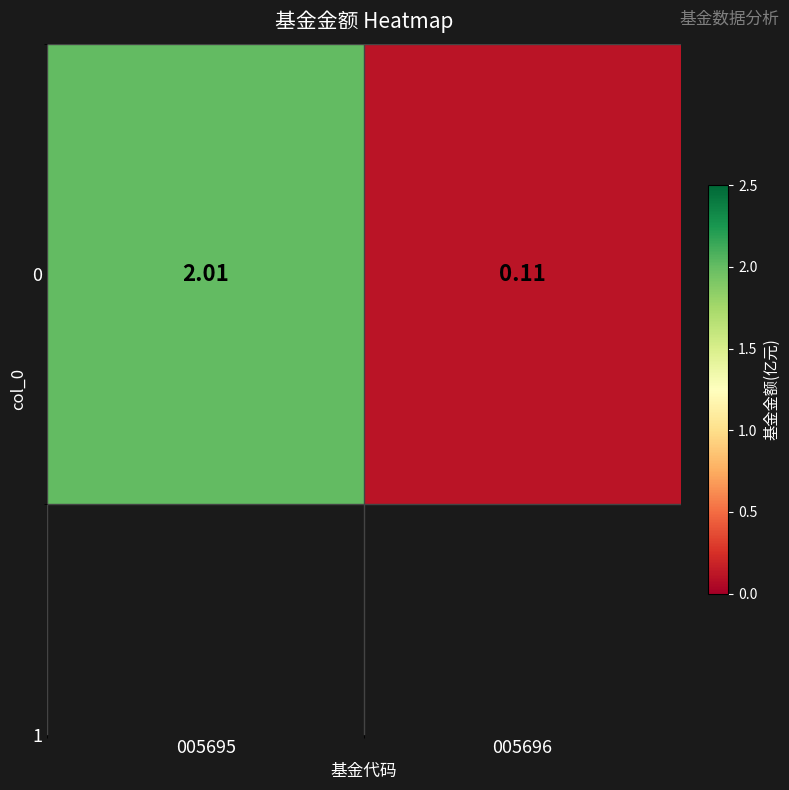

What is the sum of the values at 005696 and 005695?

2.1